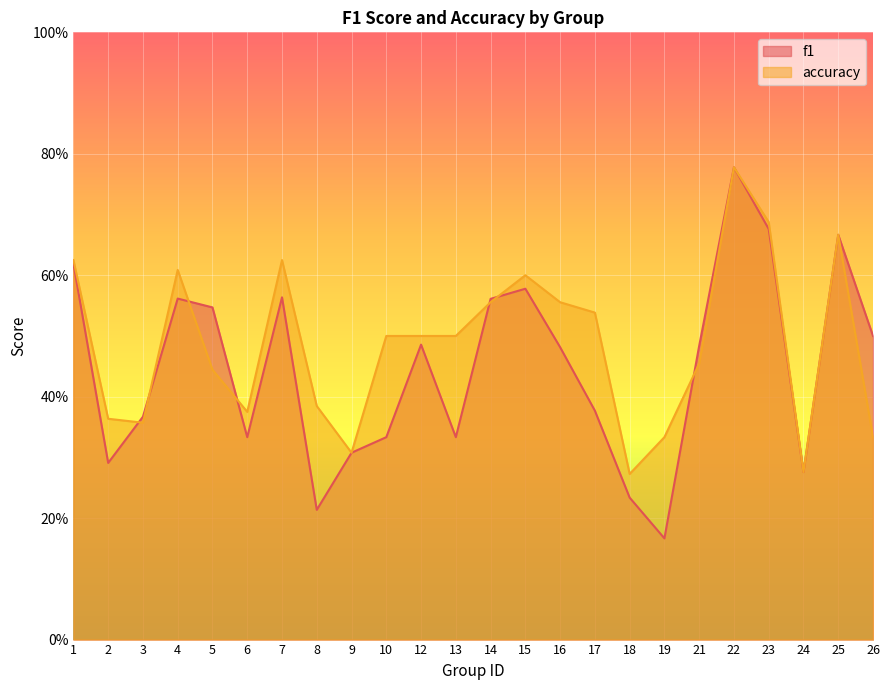

Read the f1 value at 17.

0.4